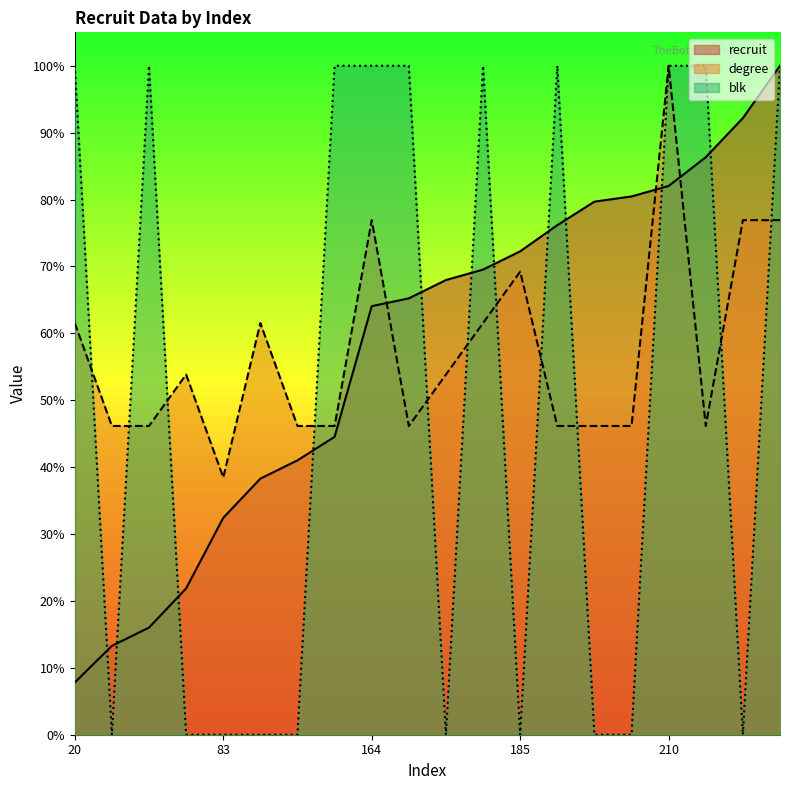

Reading left to right, list all the values displayed in this chart.

recruit: 7.8	13.3	16.0	21.9	32.4	38.3	41.0	44.5	64.1	65.2	68.0	69.5	72.3	76.2	79.7	80.5	82.0	86.3	92.2	100.0
degree: 61.5	46.2	46.2	53.8	38.5	61.5	46.2	46.2	76.9	46.2	53.8	61.5	69.2	46.2	46.2	46.2	100.0	46.2	76.9	76.9
blk: 100.0	0.0	100.0	0.0	0.0	0.0	0.0	100.0	100.0	100.0	0.0	100.0	0.0	100.0	0.0	0.0	100.0	100.0	0.0	100.0